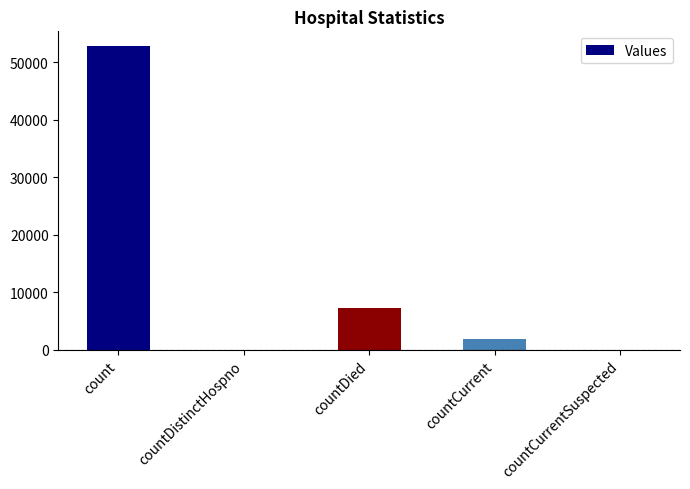

Is it true that the value at countDied is 4383?

False